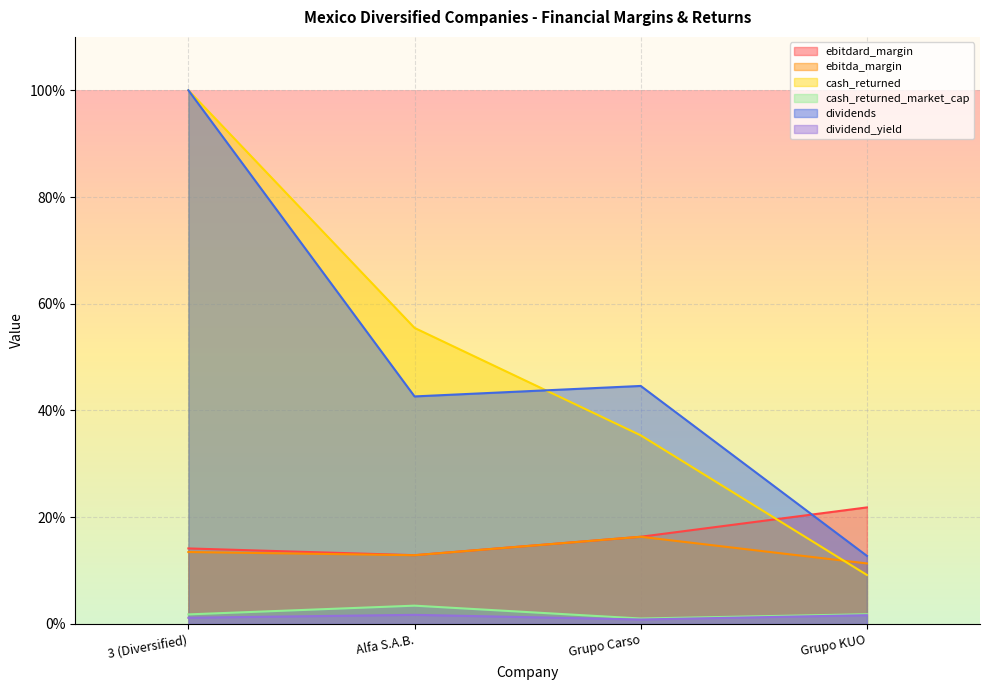

What is the total value across all series at Grupo Carso?

1.1